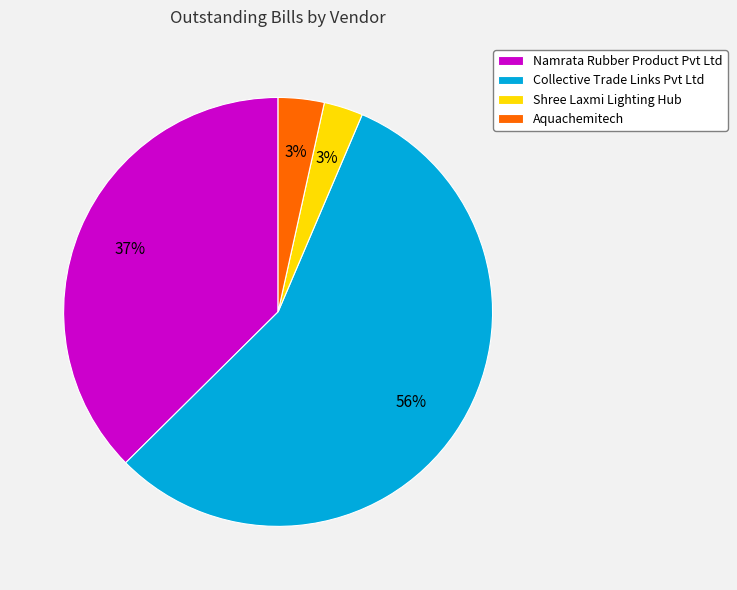

What is the largest slice in the pie chart?

Collective Trade Links Pvt Ltd